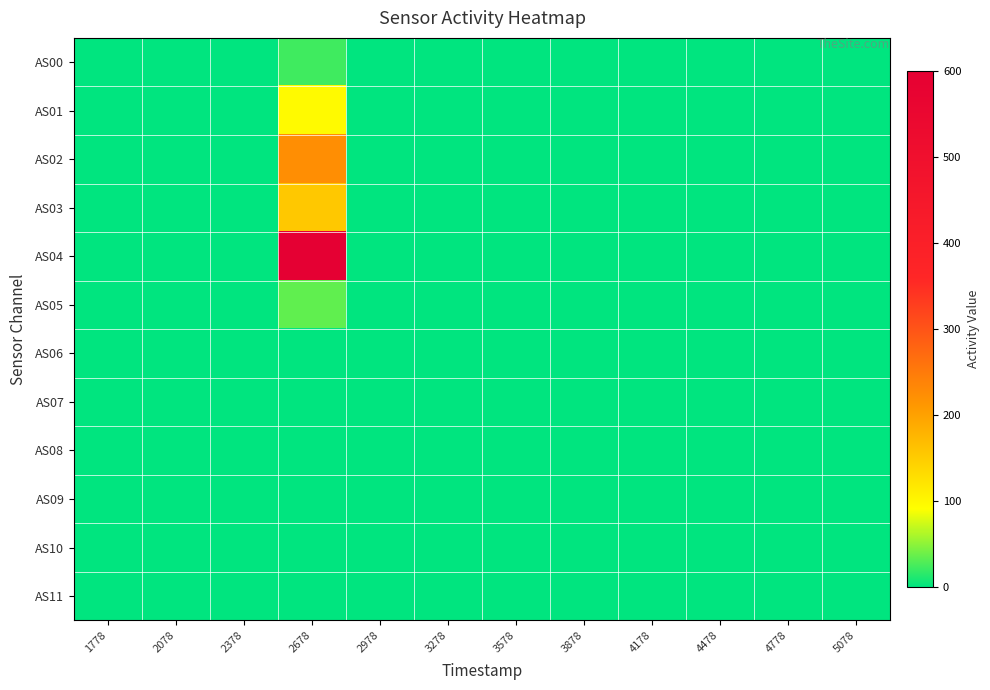

Reading left to right, extract all data points from this chart.

AS00: 1778=0	2078=0	2378=0	2678=23	2978=0	3278=0	3578=0	3878=0	4178=0	4478=0	4778=0	5078=0
AS01: 1778=0	2078=0	2378=0	2678=96	2978=0	3278=0	3578=0	3878=0	4178=0	4478=0	4778=0	5078=0
AS02: 1778=0	2078=0	2378=0	2678=223	2978=0	3278=0	3578=0	3878=0	4178=0	4478=0	4778=0	5078=0
AS03: 1778=0	2078=0	2378=0	2678=154	2978=0	3278=0	3578=0	3878=0	4178=0	4478=0	4778=0	5078=0
AS04: 1778=0	2078=0	2378=0	2678=600	2978=0	3278=0	3578=0	3878=0	4178=0	4478=0	4778=0	5078=0
AS05: 1778=0	2078=0	2378=0	2678=34	2978=0	3278=0	3578=0	3878=0	4178=0	4478=0	4778=0	5078=0
AS06: 1778=0	2078=0	2378=0	2678=0	2978=0	3278=0	3578=0	3878=0	4178=0	4478=0	4778=0	5078=0
AS07: 1778=0	2078=0	2378=0	2678=0	2978=0	3278=0	3578=0	3878=0	4178=0	4478=0	4778=0	5078=0
AS08: 1778=0	2078=0	2378=0	2678=0	2978=0	3278=0	3578=0	3878=0	4178=0	4478=0	4778=0	5078=0
AS09: 1778=0	2078=0	2378=0	2678=0	2978=0	3278=0	3578=0	3878=0	4178=0	4478=0	4778=0	5078=0
AS10: 1778=0	2078=0	2378=0	2678=0	2978=0	3278=0	3578=0	3878=0	4178=0	4478=0	4778=0	5078=0
AS11: 1778=0	2078=0	2378=0	2678=0	2978=0	3278=0	3578=0	3878=0	4178=0	4478=0	4778=0	5078=0